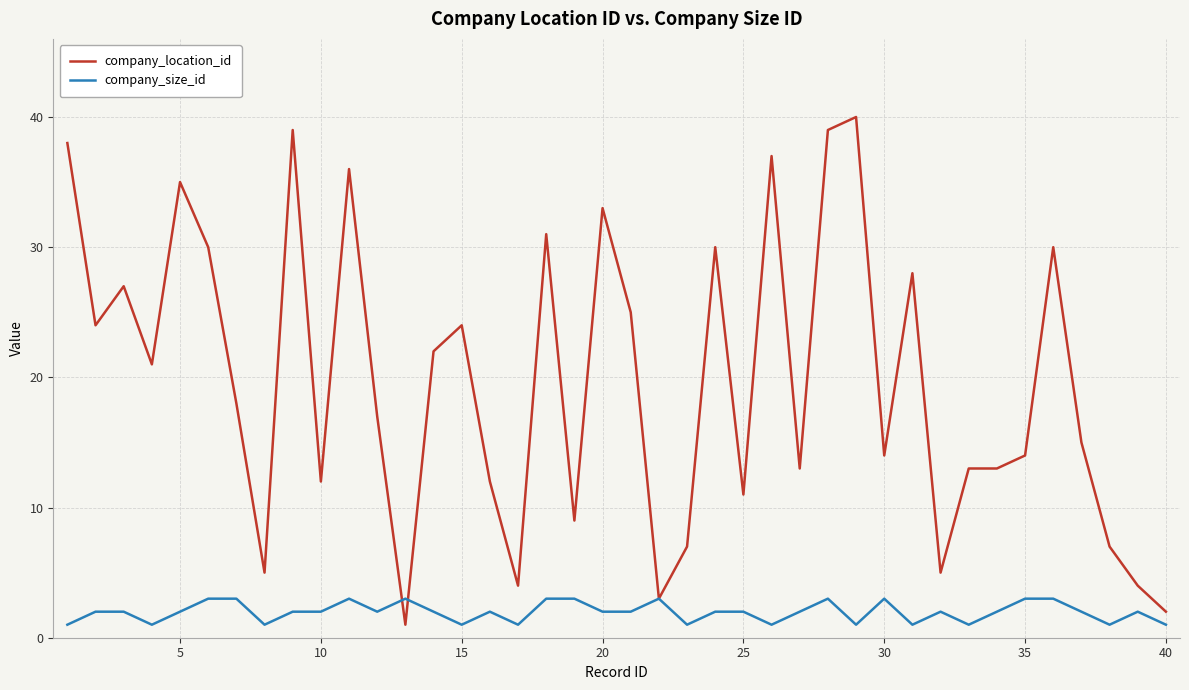

Rank the series by their average value, from lowest to highest.

company_size_id, company_location_id